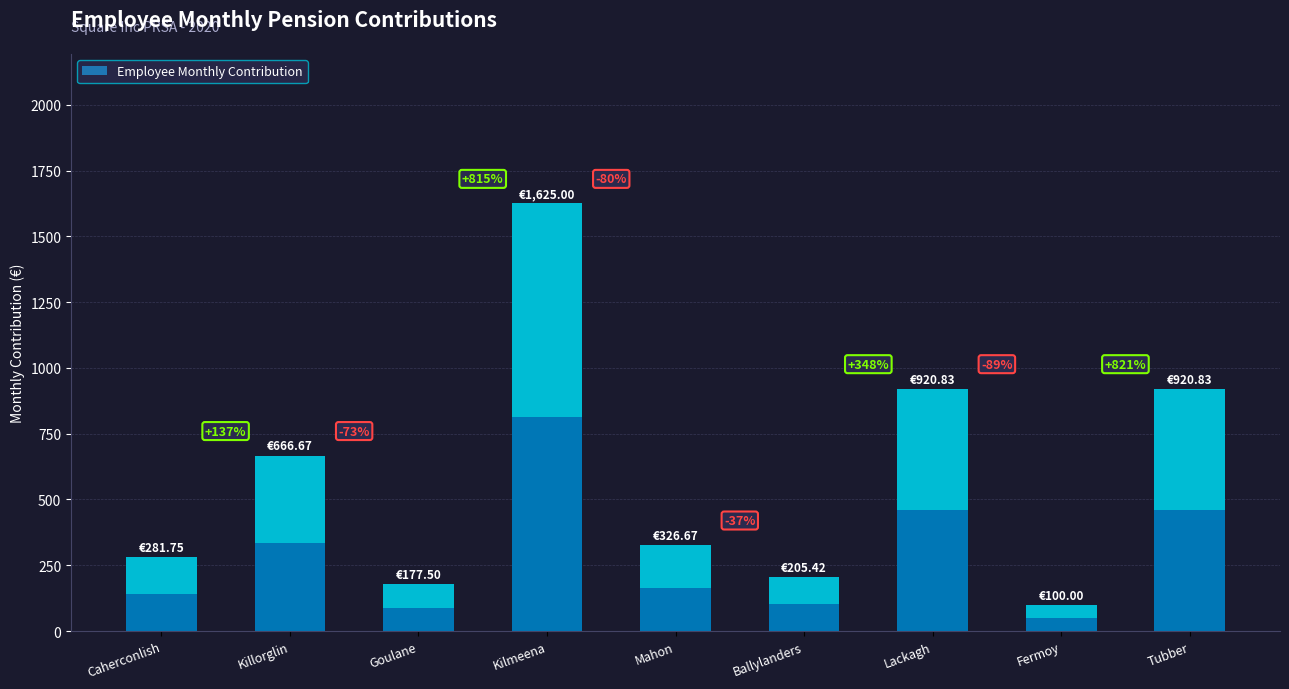

What is the maximum value shown in the chart?

1625.0